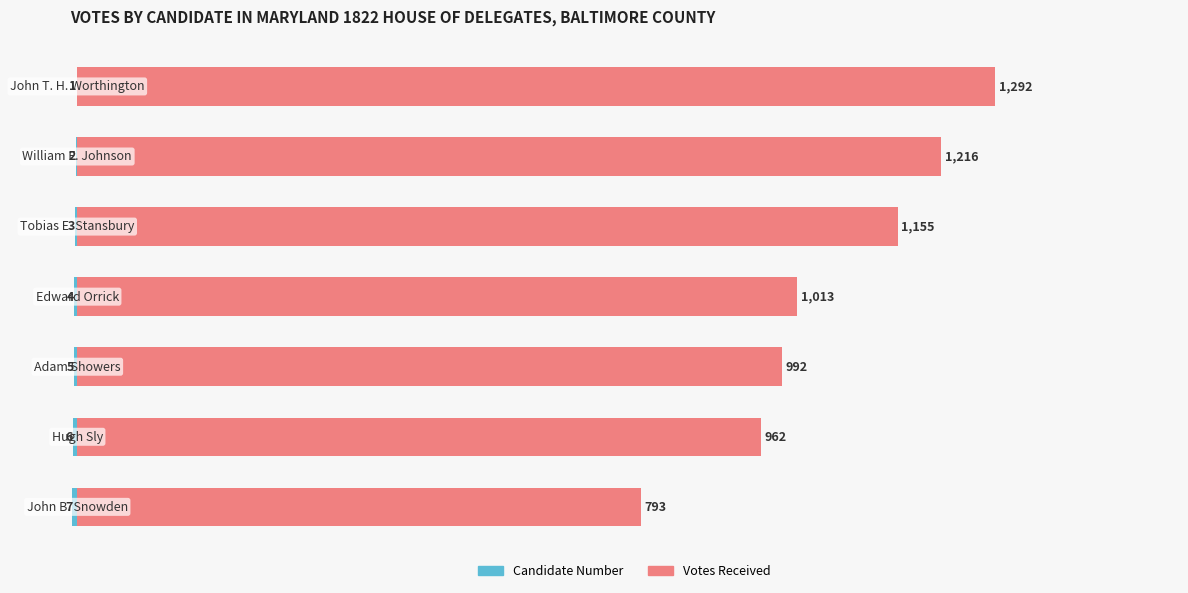

What is the greatest value displayed?

1292